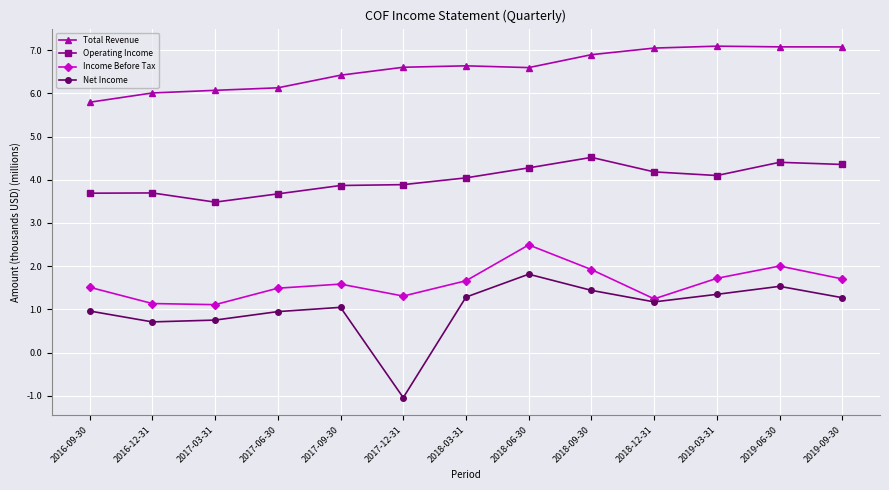

True or false: Operating Income has more than 0 interior local peaks.

True